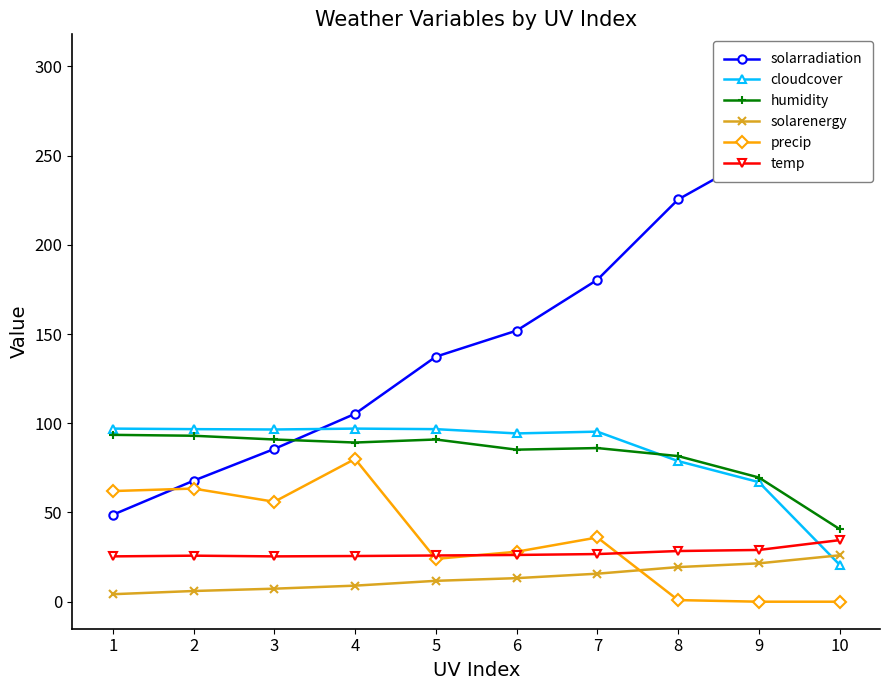

Which series has the largest total across all categories?

solarradiation